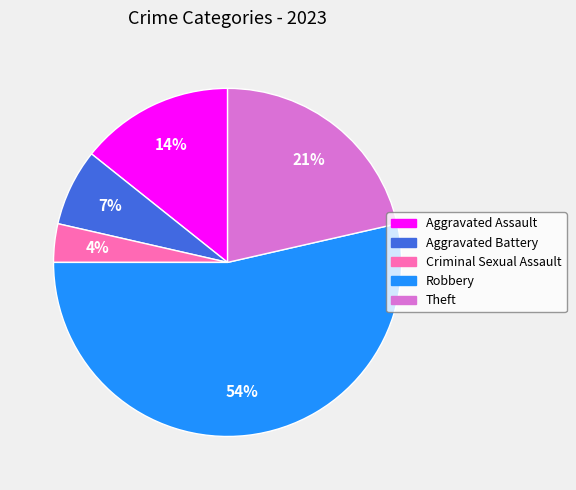

Do Theft and Criminal Sexual Assault together represent more than half of the pie?

No